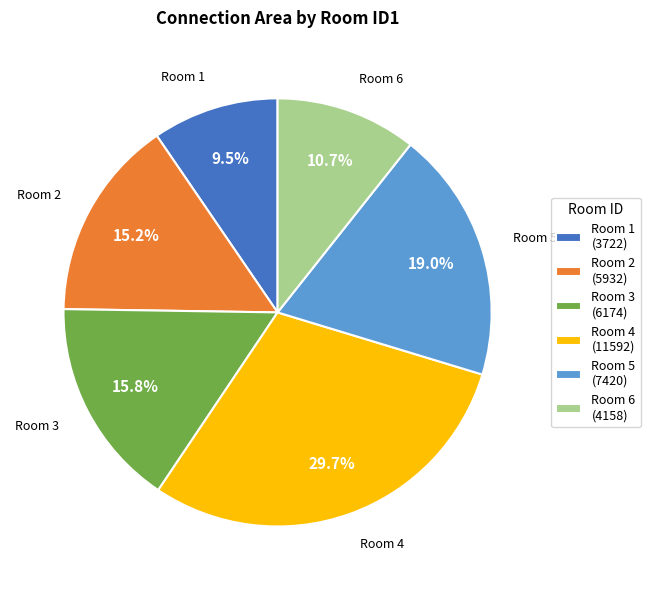

How many segments does this pie chart have?

6